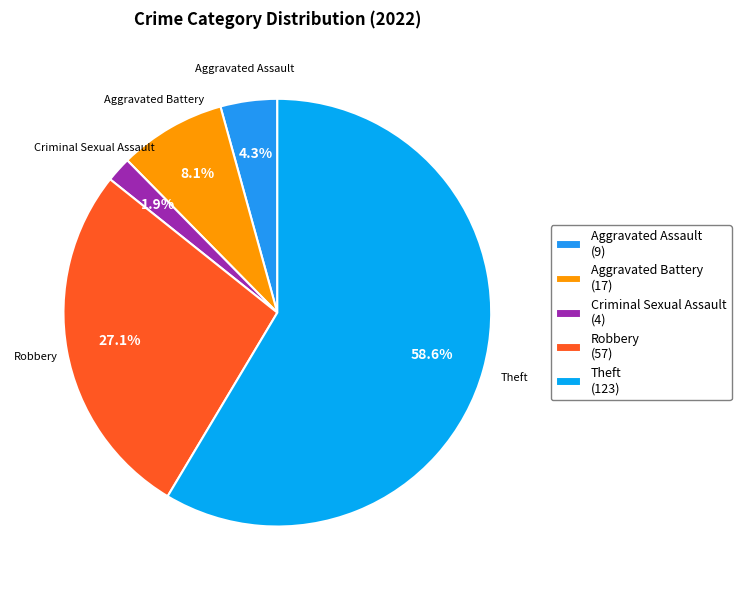

Which category has the biggest portion of the pie?

Theft (123)